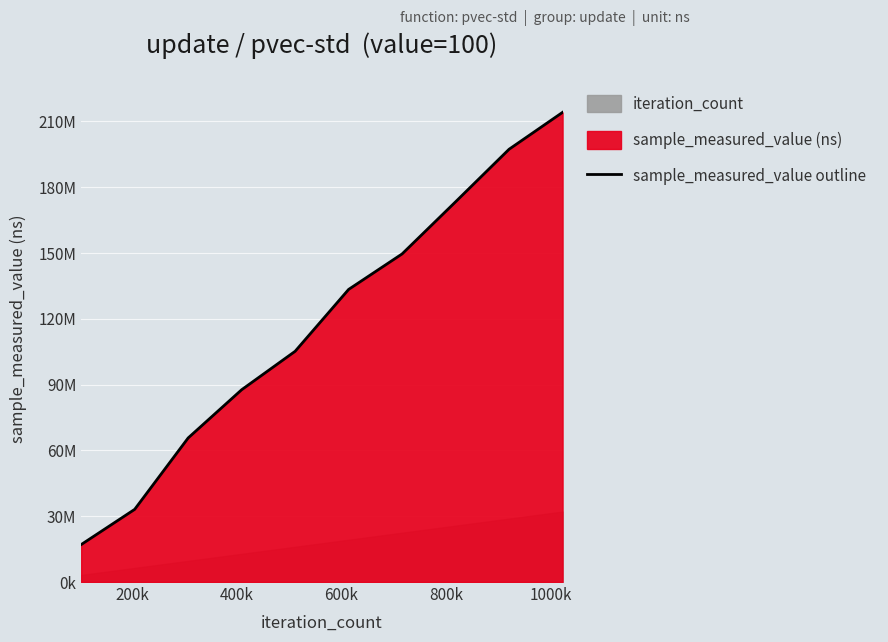

What is the sum of all values?

1176653569